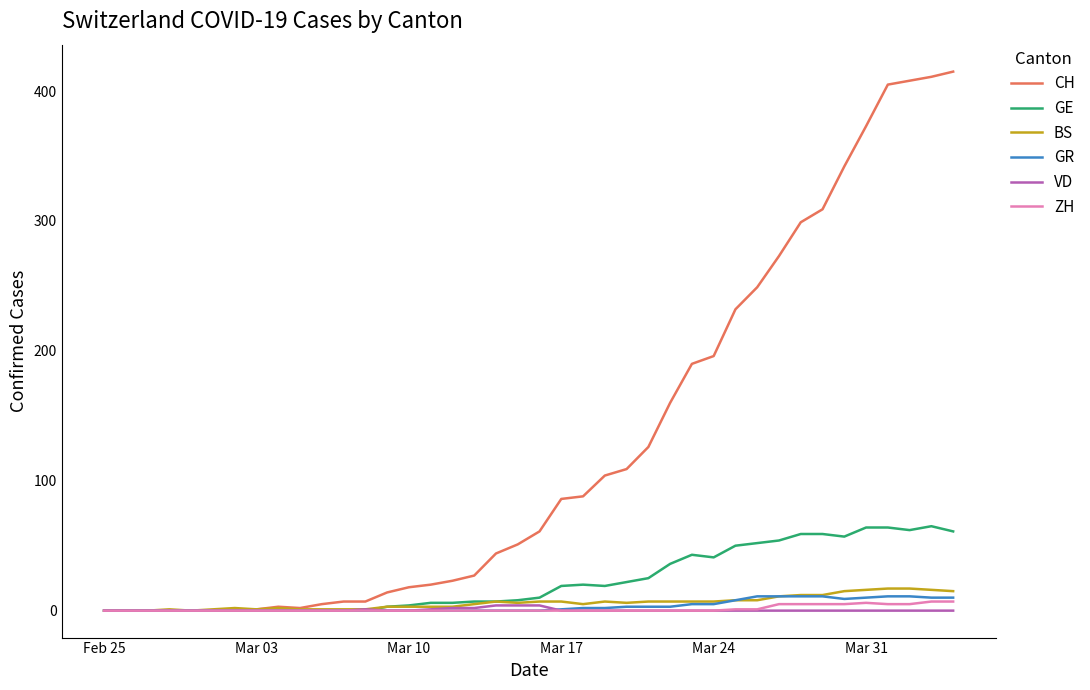

Which series has the largest range (max minus min)?

CH